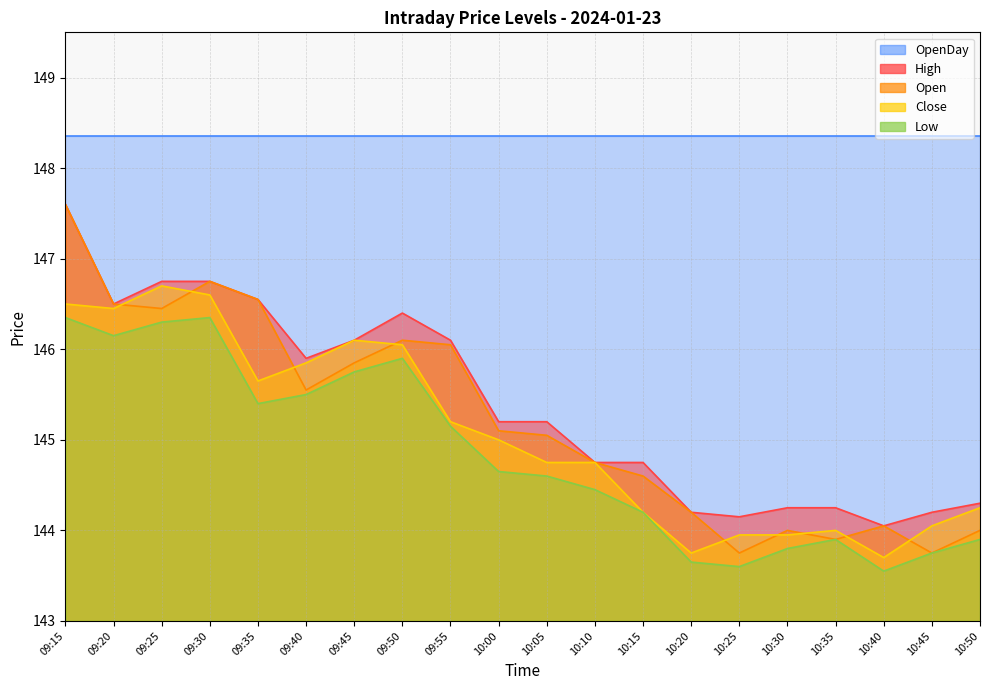

True or false: Close and Open intersect in this chart.

True